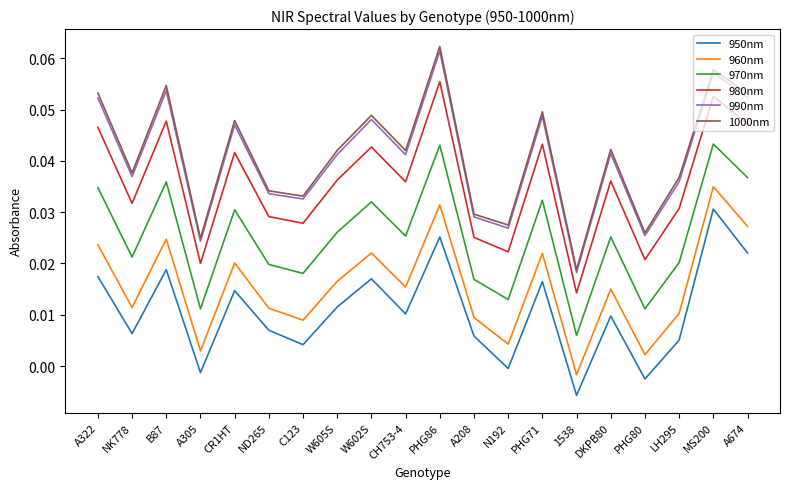

Where is the first local maximum for 1000nm?

B87